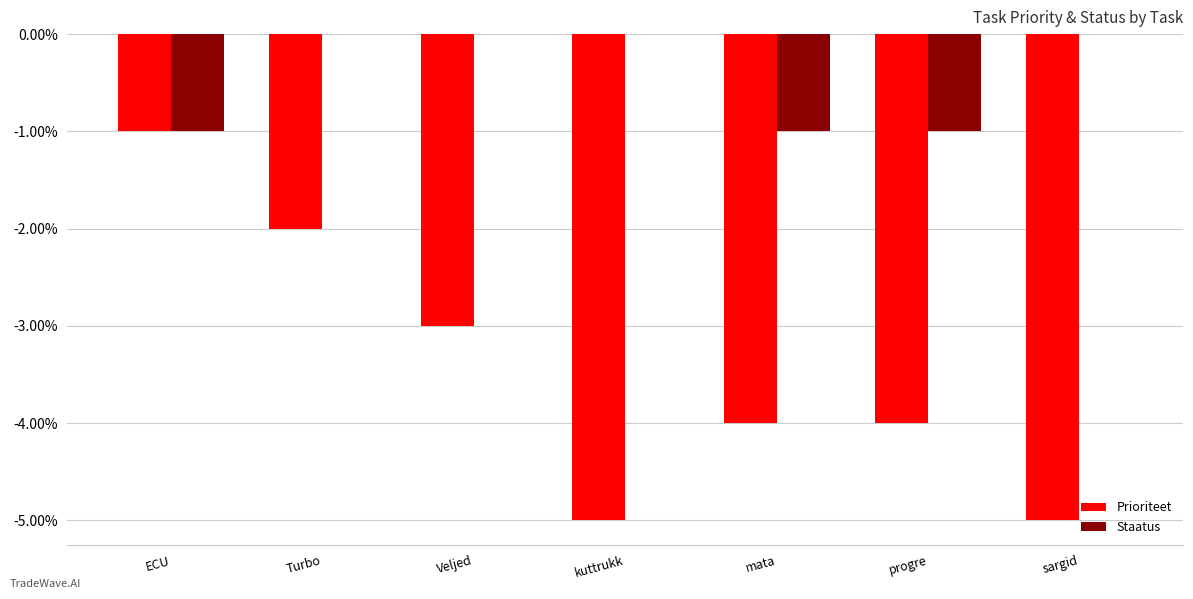

Is it true that Prioriteet equals -1 at ECU?

True